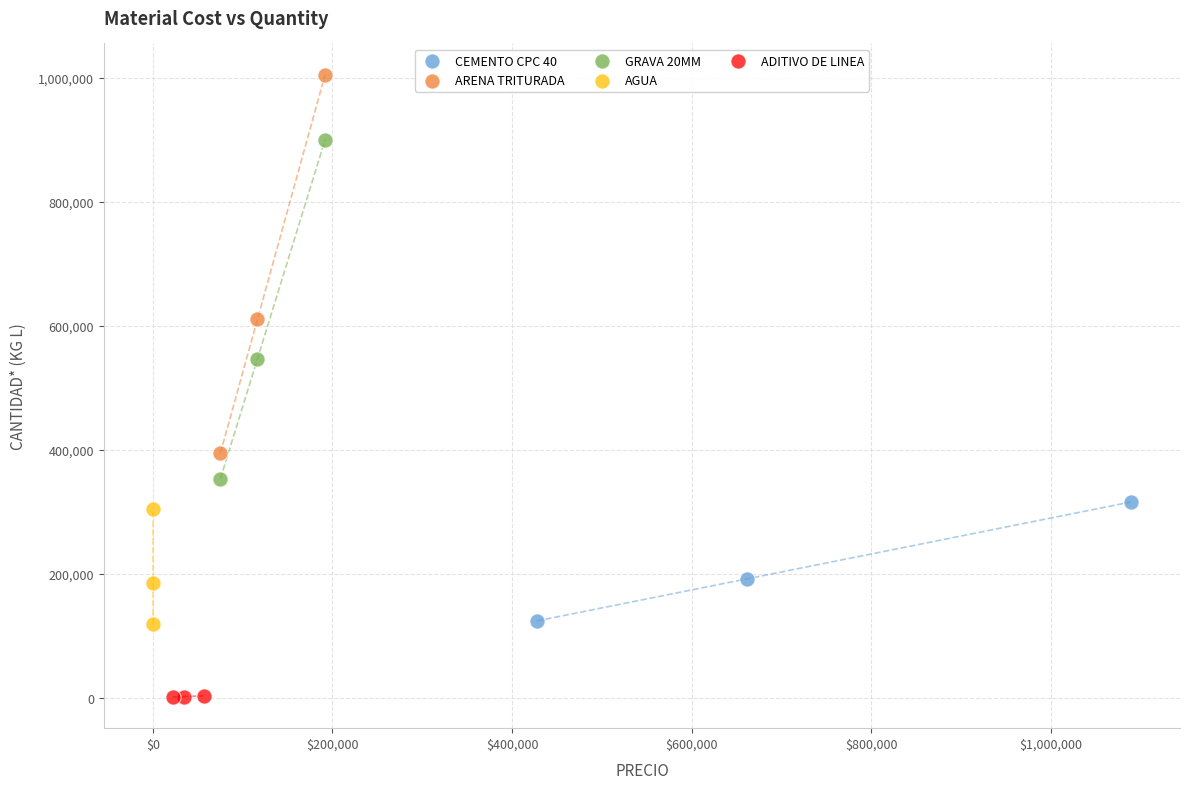

Which series has the widest spread of Y values?

ARENA TRITURADA